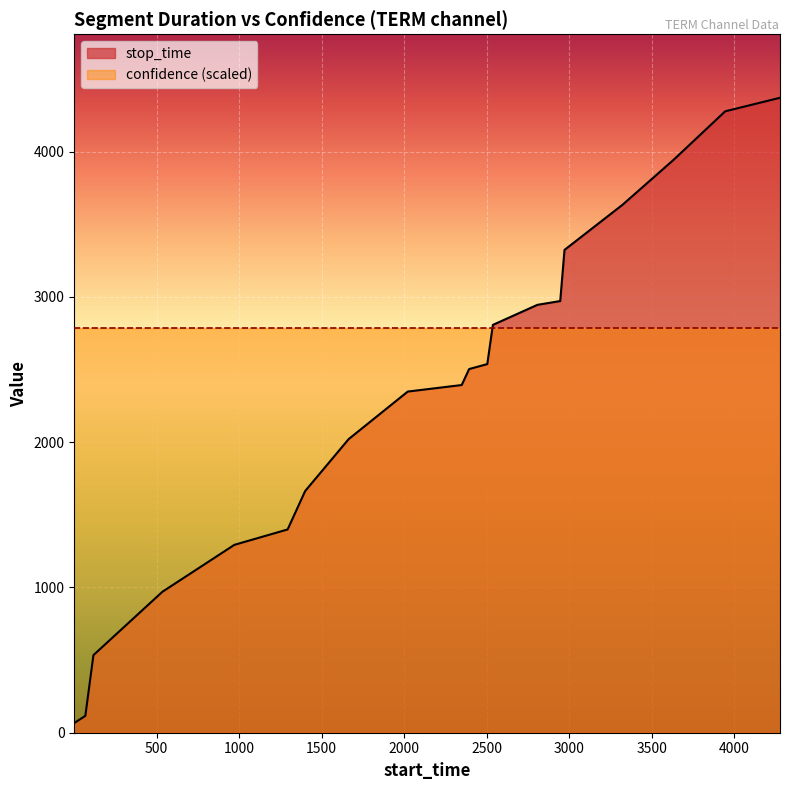

What is the minimum value shown in the chart?

67.0